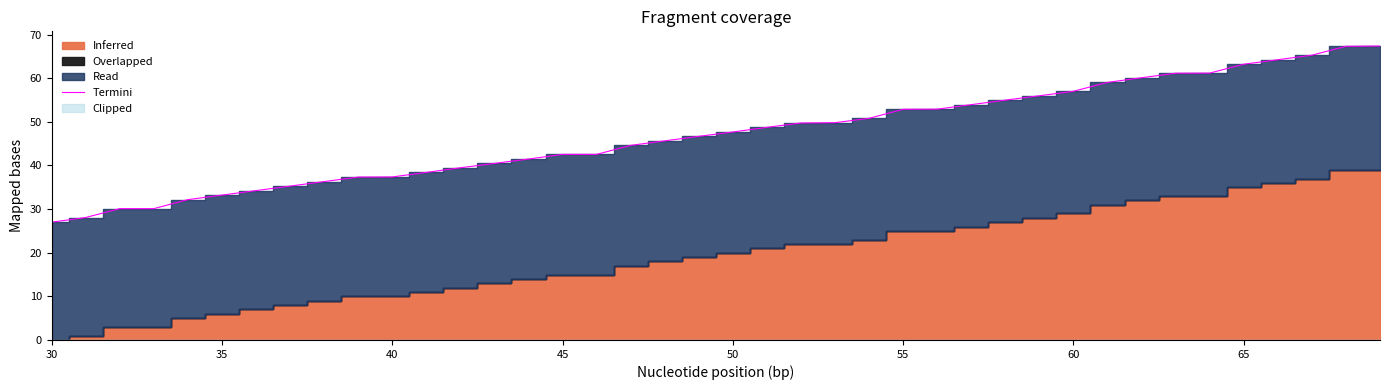

Reading left to right, list all the values displayed in this chart.

27.0	28.1	30.1	30.1	32.2	33.2	34.2	35.3	36.3	37.3	37.4	38.4	39.5	40.5	41.5	42.5	42.5	44.6	45.6	46.7	47.7	48.7	49.7	49.8	50.8	52.9	52.9	53.9	55.0	56.0	57.0	59.0	60.1	61.1	61.2	63.2	64.2	65.3	67.3	67.4